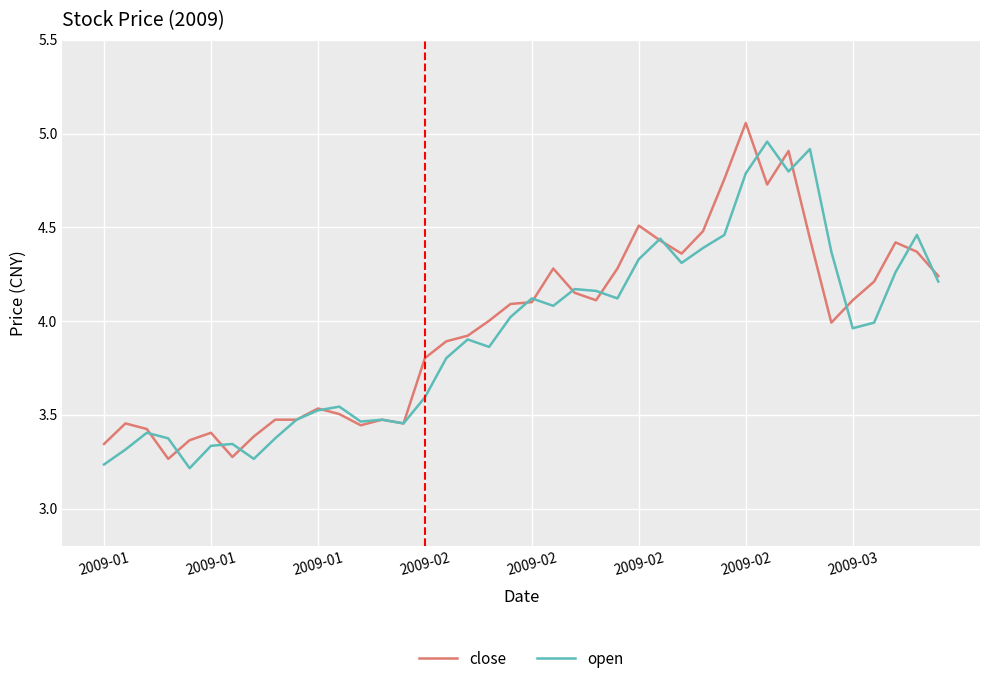

Which series has the widest spread of values?

close